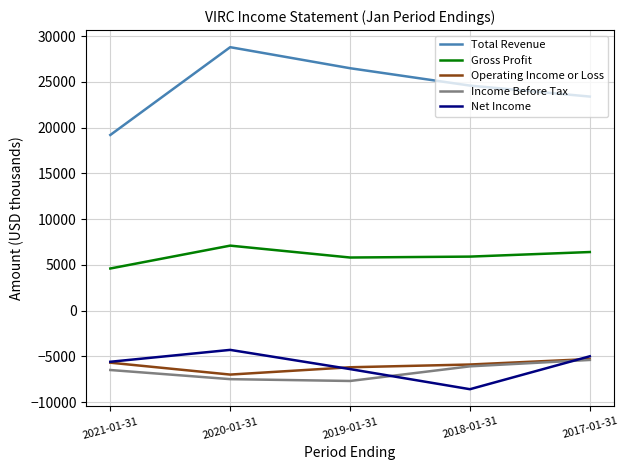

Which label corresponds to the largest value in the chart?

2020-01-31